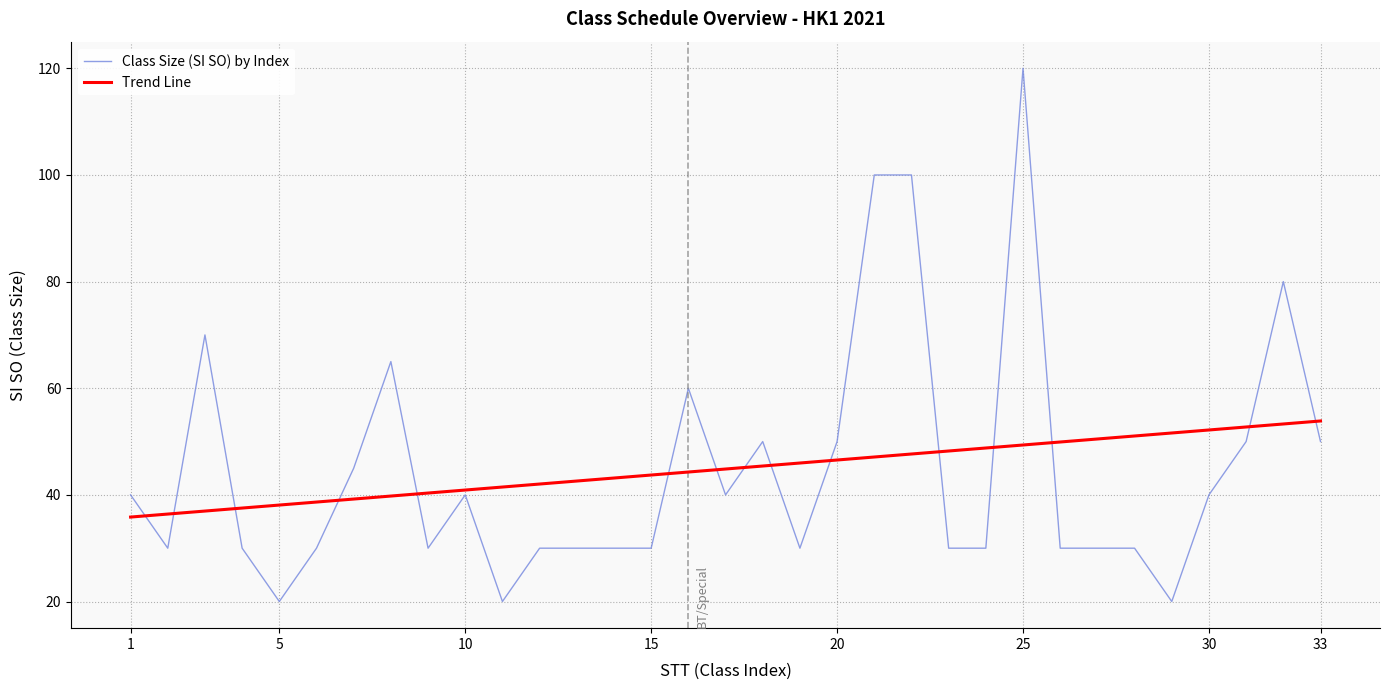

Rank the series by their maximum value, from highest to lowest.

Class Size (SI SO) by Index, Trend Line